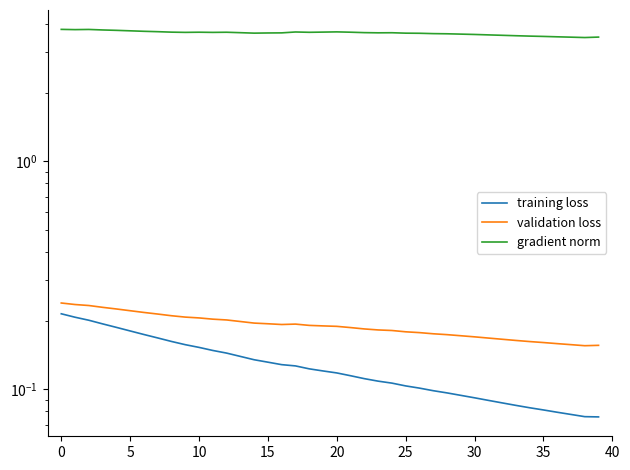

Rank the series at 16 from lowest to highest value.

training loss, validation loss, gradient norm